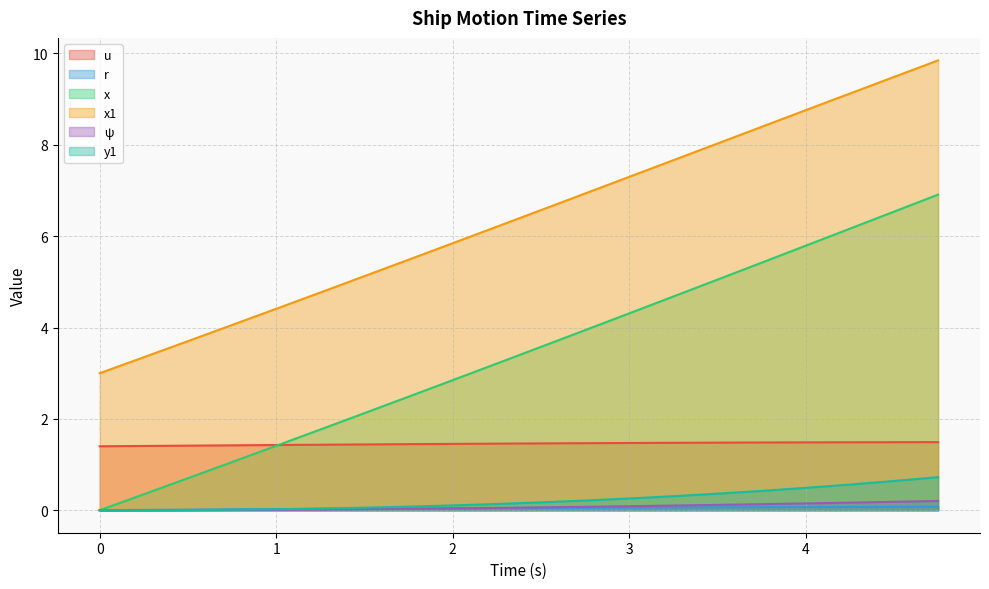

What are all the series names shown in the legend?

u, r, x, x1, ψ, y1